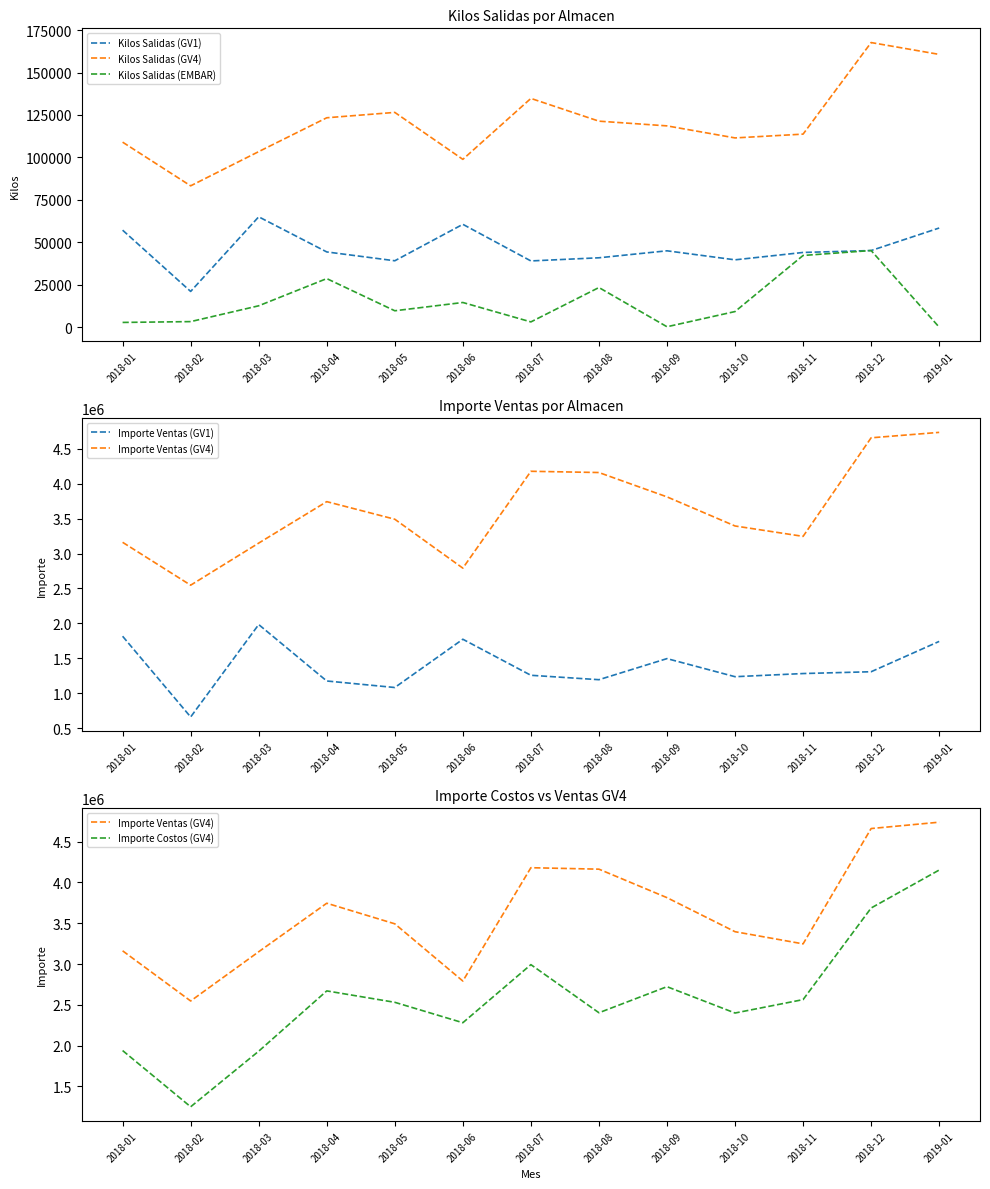

Where does the Kilos Salidas (GV1) series first go above 44312?

2018-01